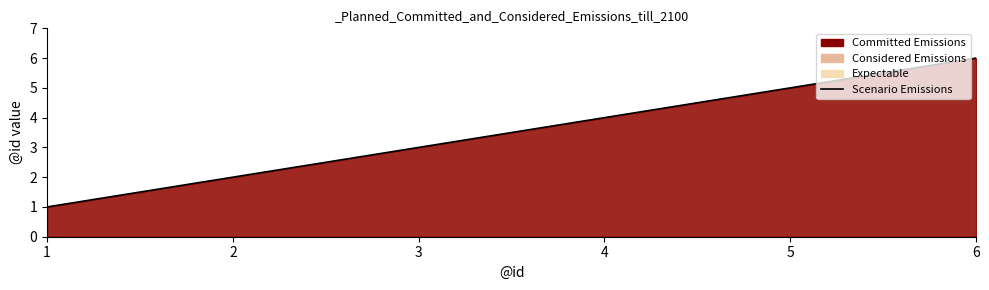

True or false: the data has more than 2 interior local peaks.

False